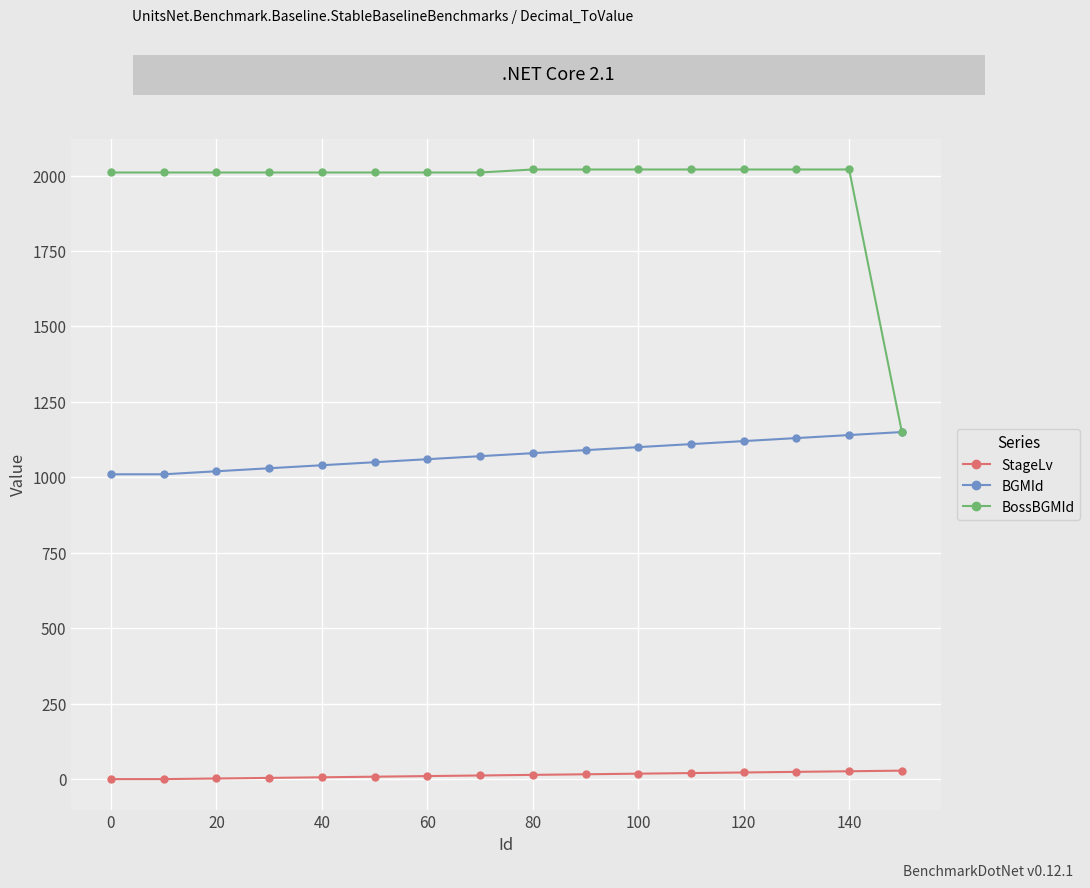

Does the chart display data point markers on the line(s)?

Yes